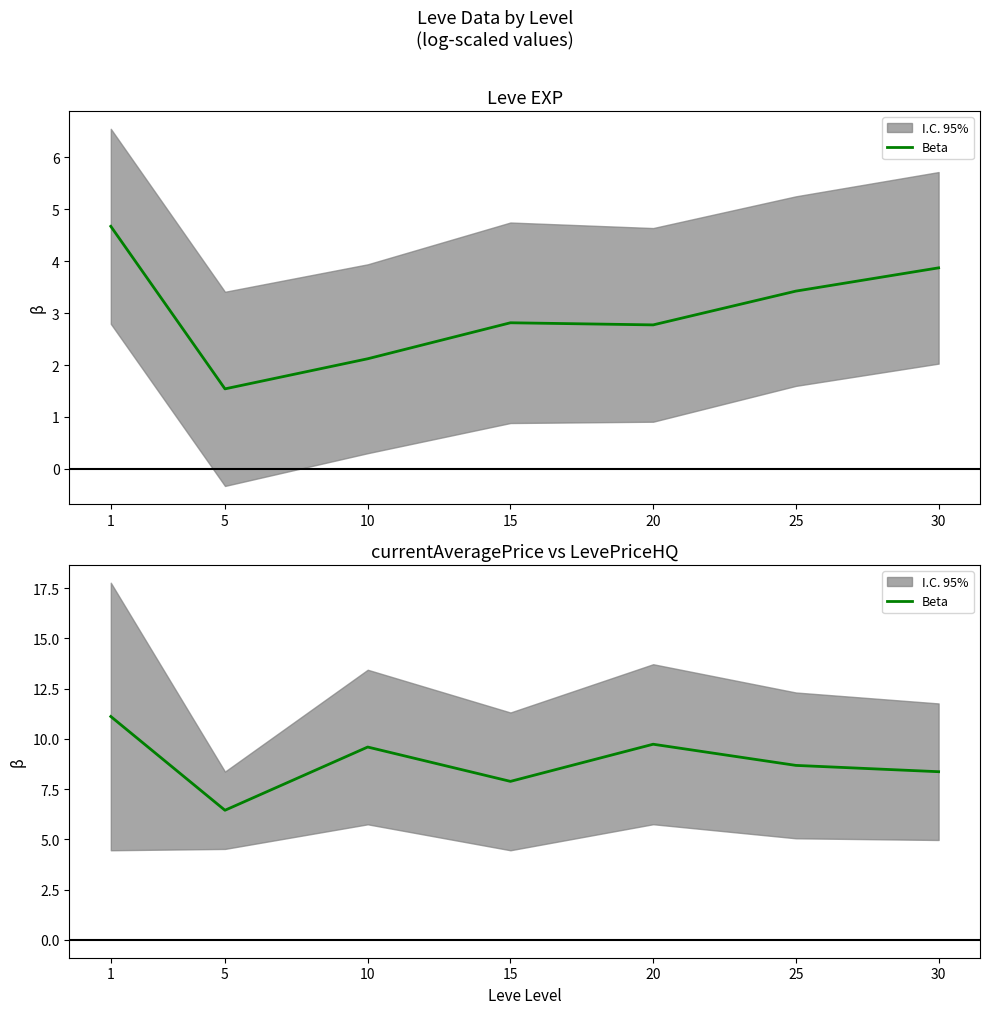

True or false: there are more than 2 points higher than both neighbors.

False